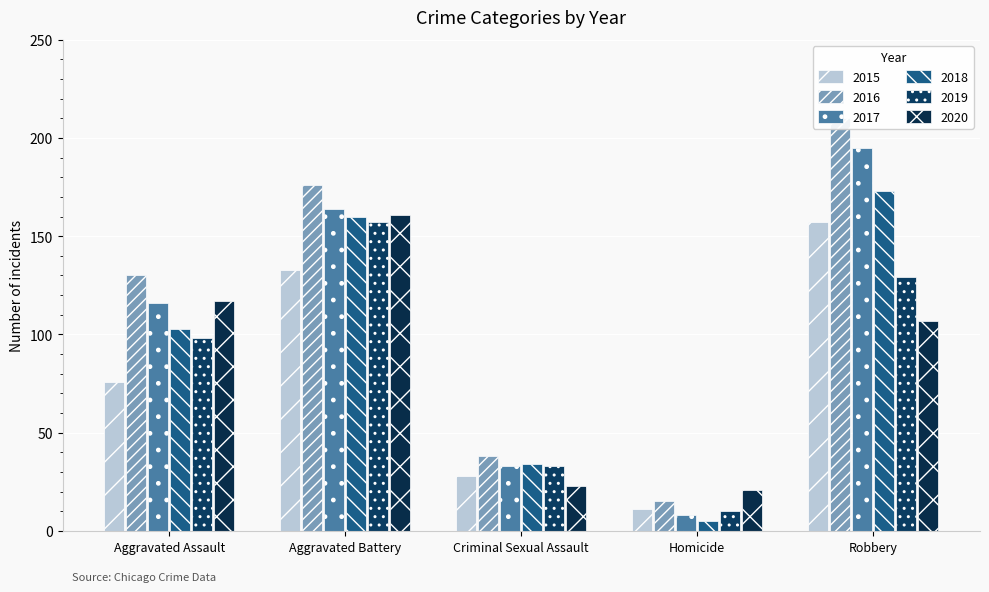

Rank the categories by 2018 value from lowest to highest.

Homicide, Criminal Sexual Assault, Aggravated Assault, Aggravated Battery, Robbery